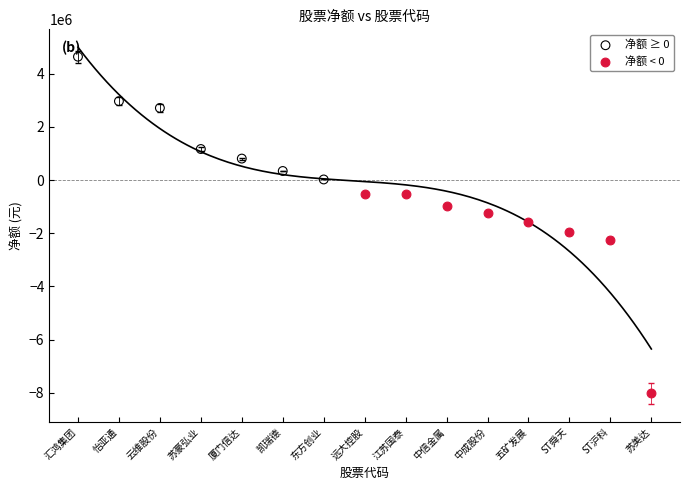

What are all the series names shown in the legend?

净额 ≥ 0, 净额 < 0